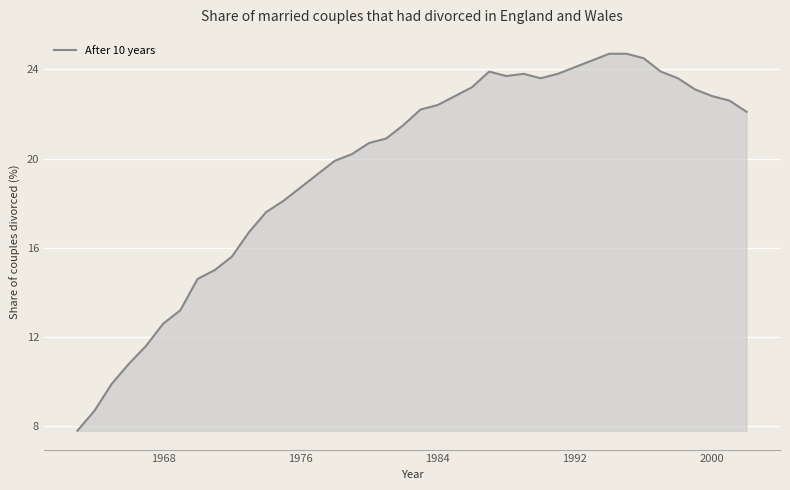

What is the minimum value shown in the chart?

7.8